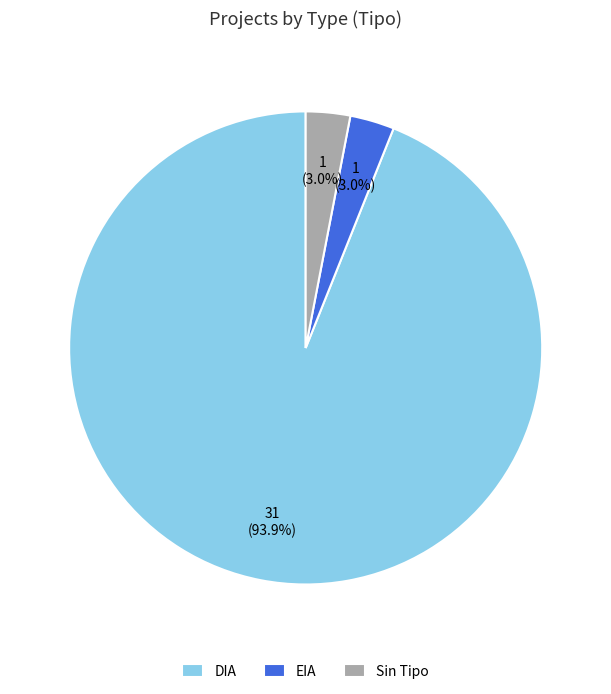

Between EIA and DIA, which is larger?

DIA